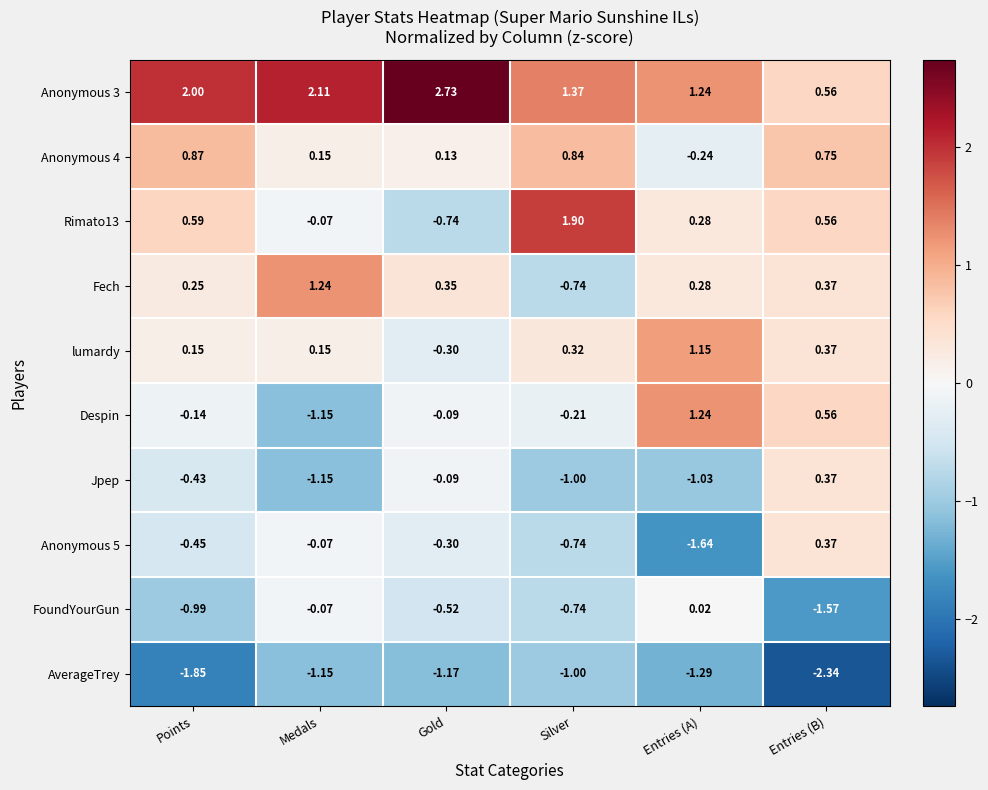

Which category has the highest value across all series?

Gold